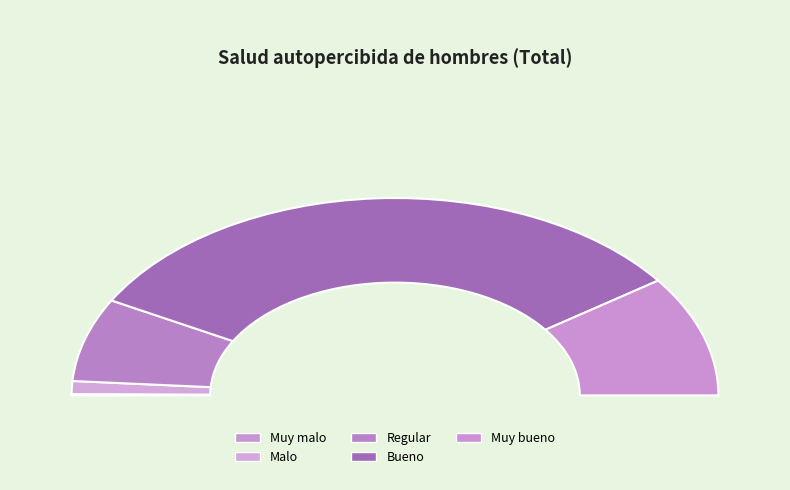

Do Malo and Muy malo together represent more than half of the pie?

No